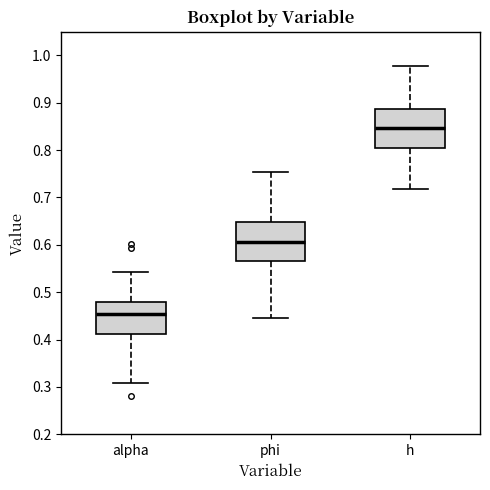

Reading left to right, transcribe this box plot: for each box, give where its median line is, the range the box spans, and where its two whiskers end, as read against the y-axis. The values are not printed on the chart, so give them approximately, as read against the axis.

alpha: median 0.45, box 0.41 to 0.48, whiskers 0.31 to 0.54
phi: median 0.61, box 0.57 to 0.65, whiskers 0.45 to 0.75
h: median 0.85, box 0.80 to 0.89, whiskers 0.72 to 0.98